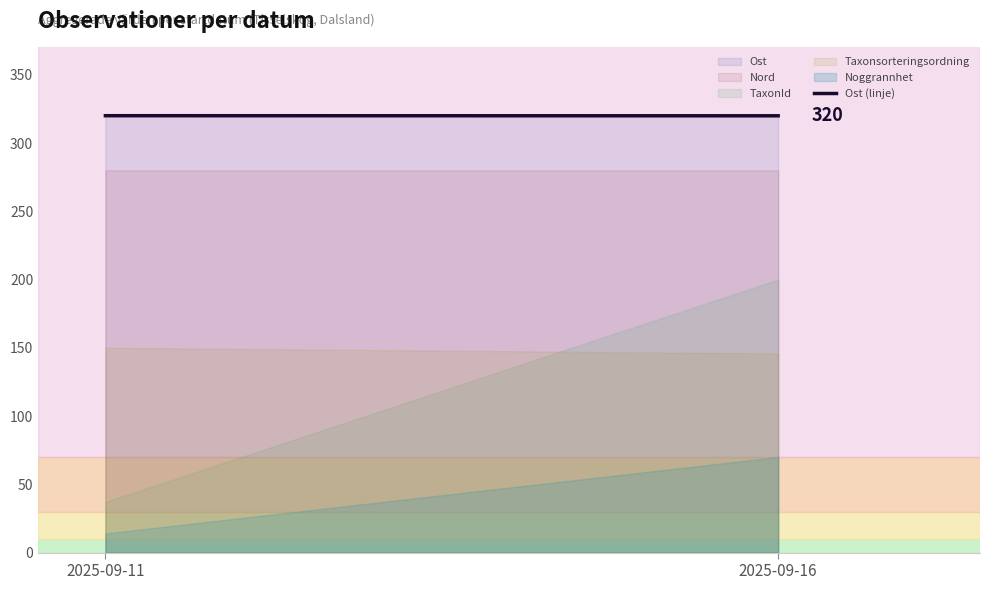

How many data points does each series have?

2